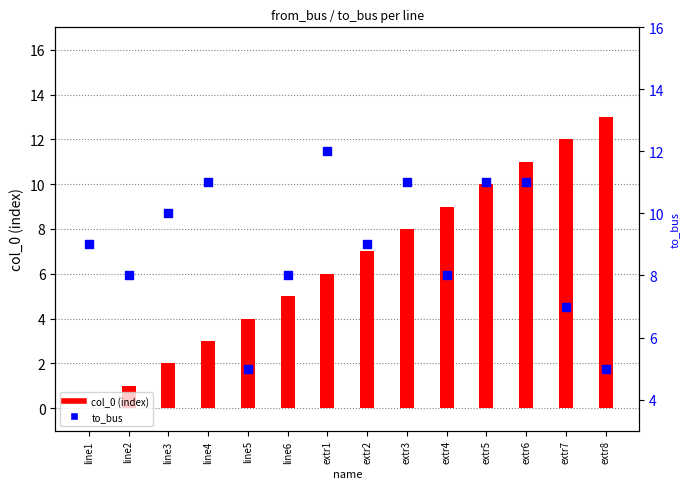

Which series contains the lowest Y value?

col_0 (index)